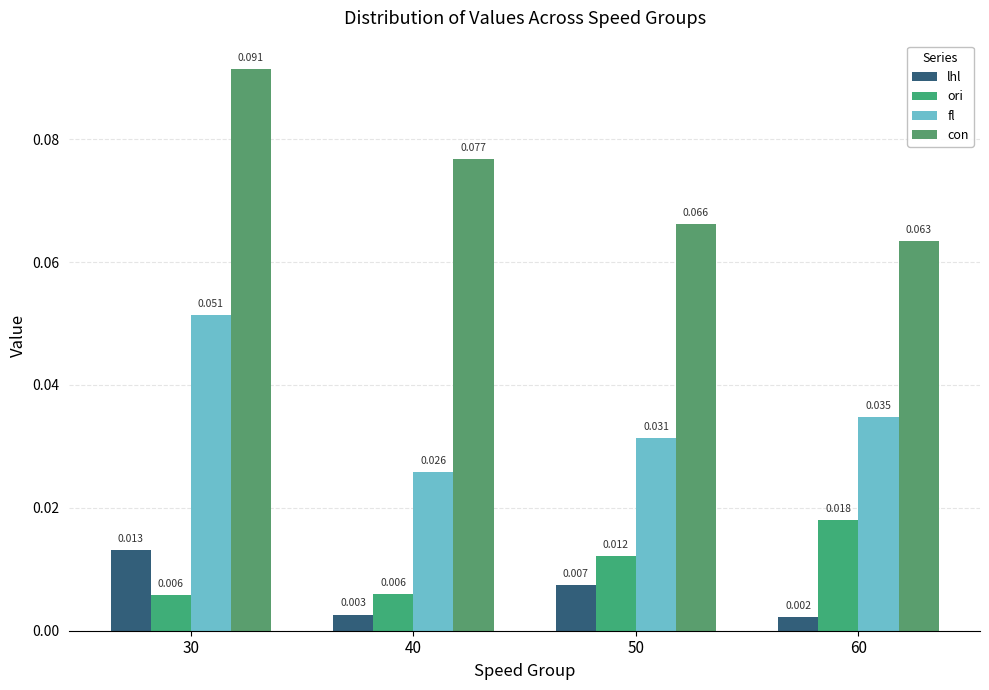

How many data points does each series have?

4